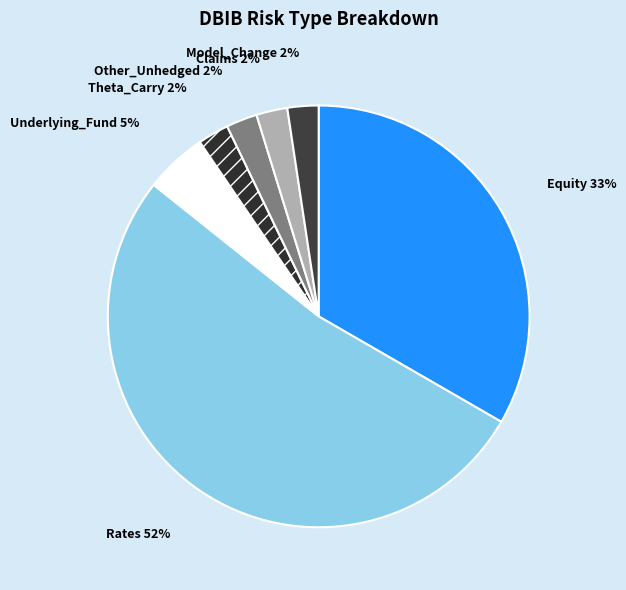

To the nearest percent, what percentage of the pie is Other_Unhedged?

2%